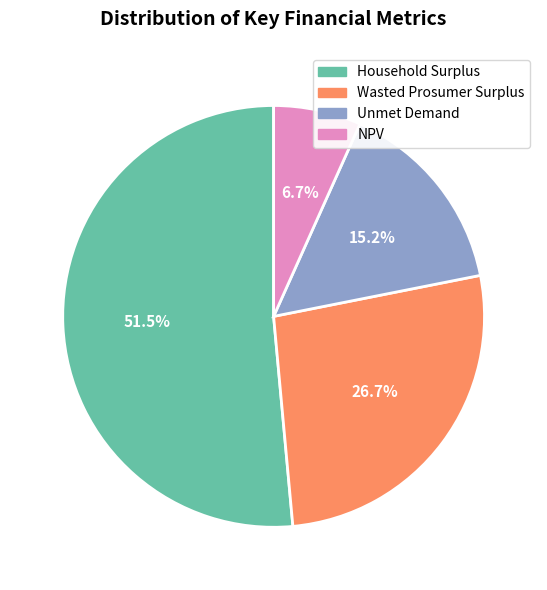

The Wasted Prosumer Surplus slice represents 27% of the pie. True or false?

True